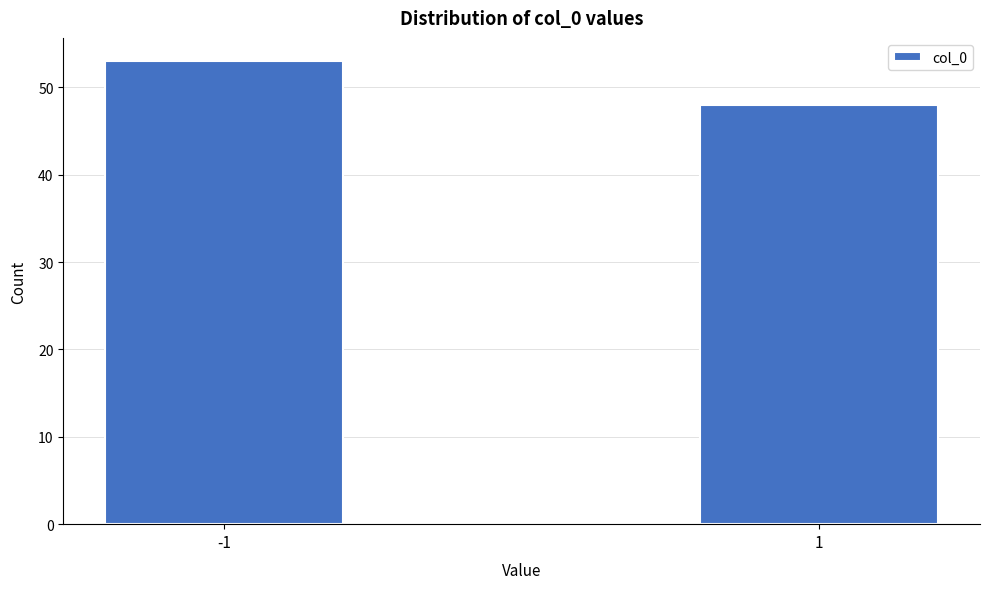

Reading left to right, what are all the values shown in this chart?

53	48